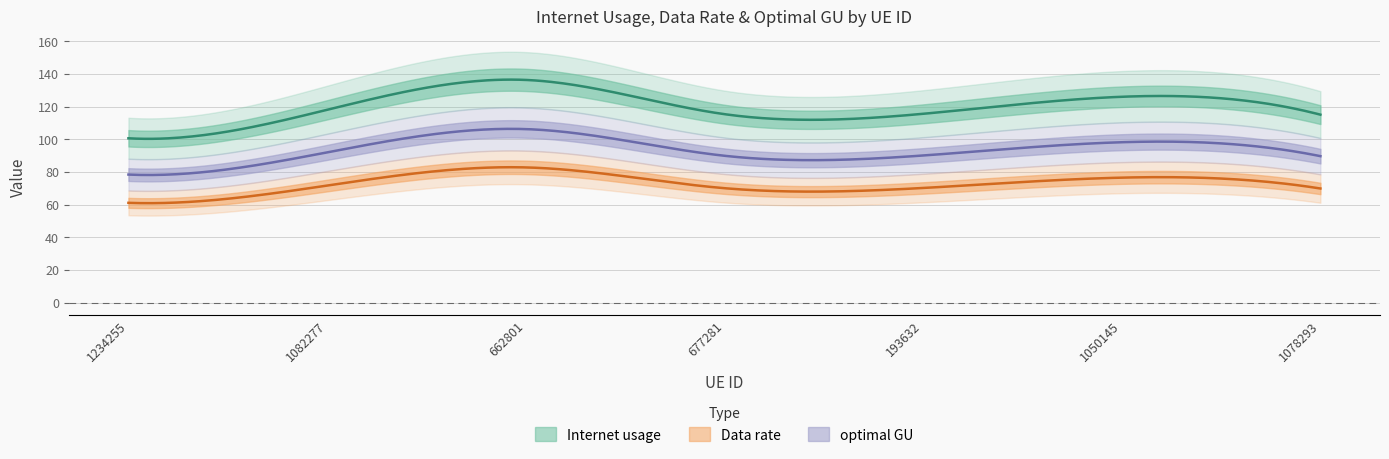

Rank the categories by optimal GU value from lowest to highest.

1234255, 1078293, 677281, 193632, 1082277, 1050145, 662801